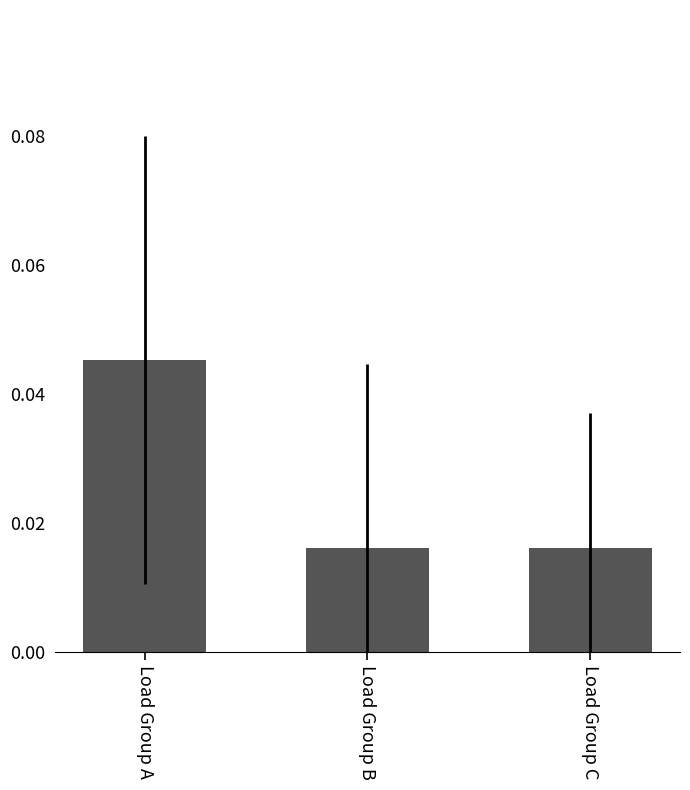

Which label corresponds to the largest value in the chart?

Load Group A